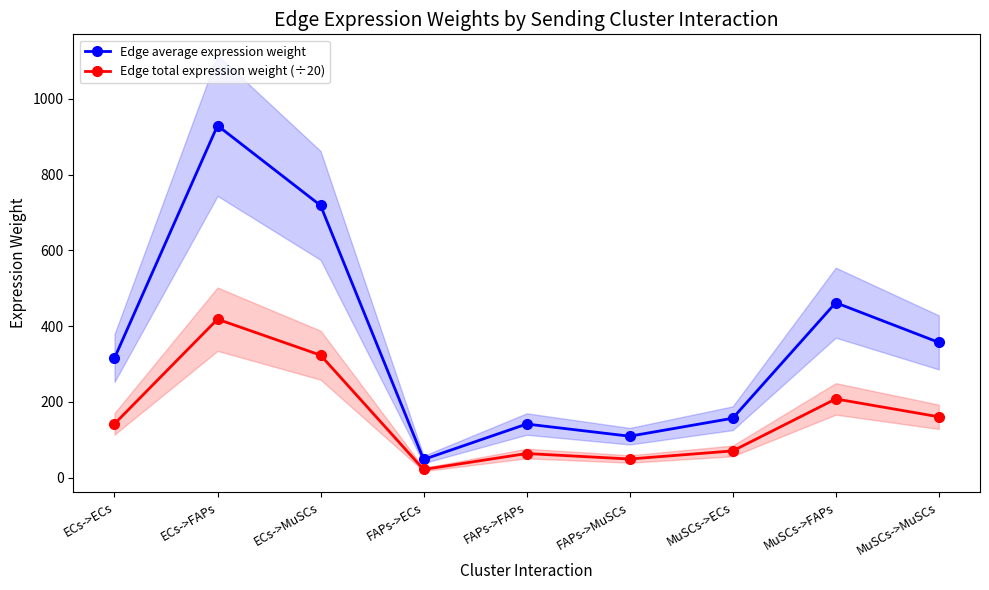

At which category does the chart reach its peak across all series?

ECs->FAPs